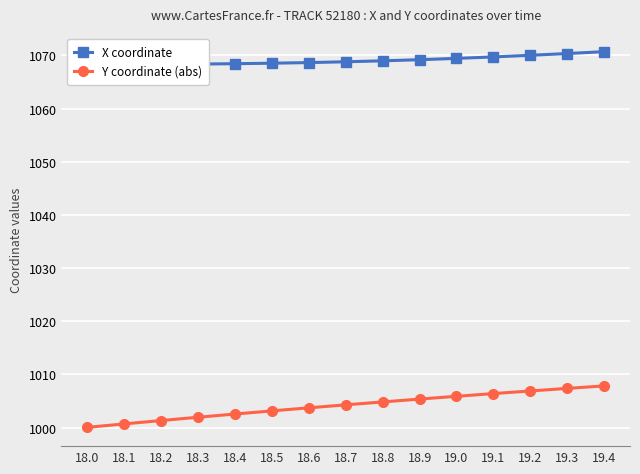

What is the maximum value shown in the chart?

1070.7